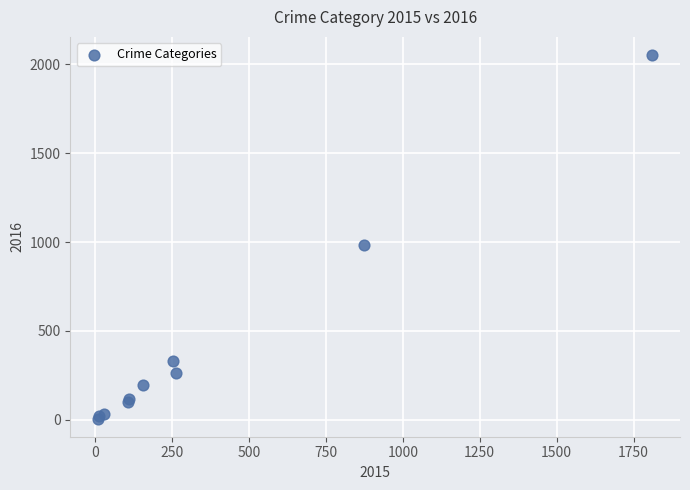

What Y value in the scatter plot is closest to 1030?

984